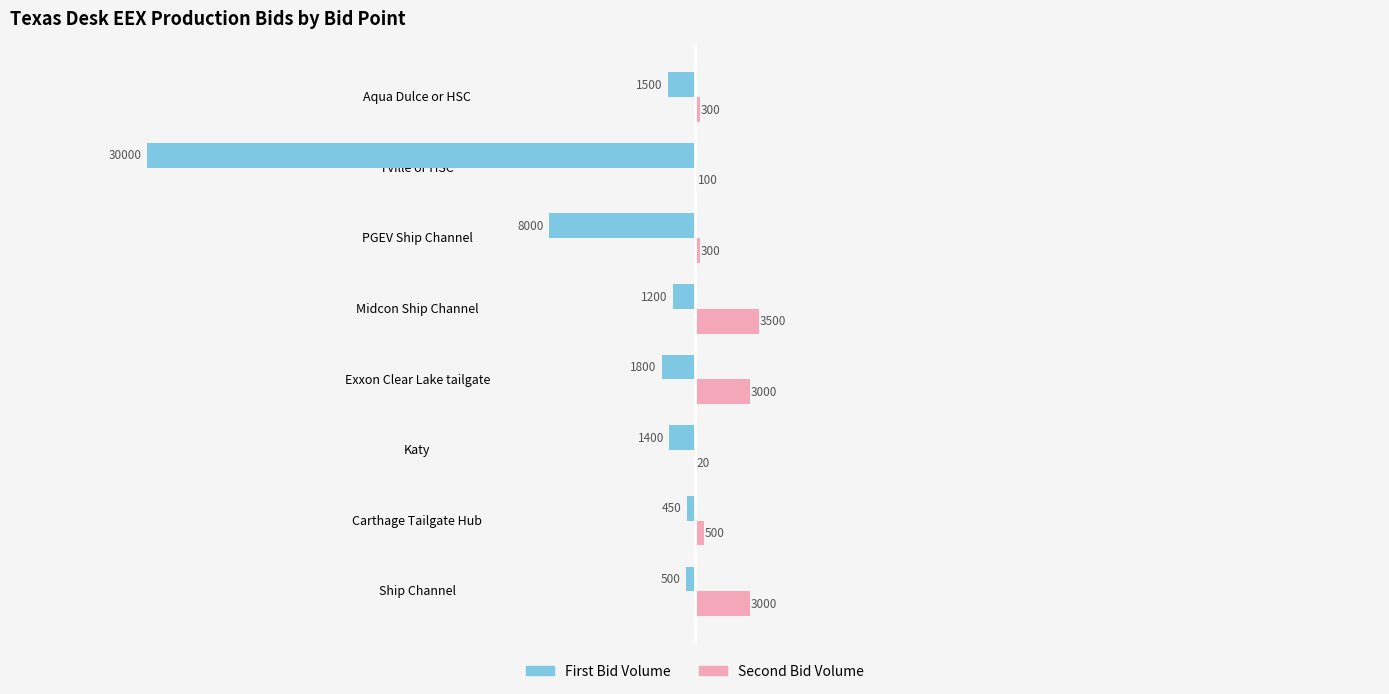

At which label does First Bid Volume reach its peak?

Carthage Tailgate Hub